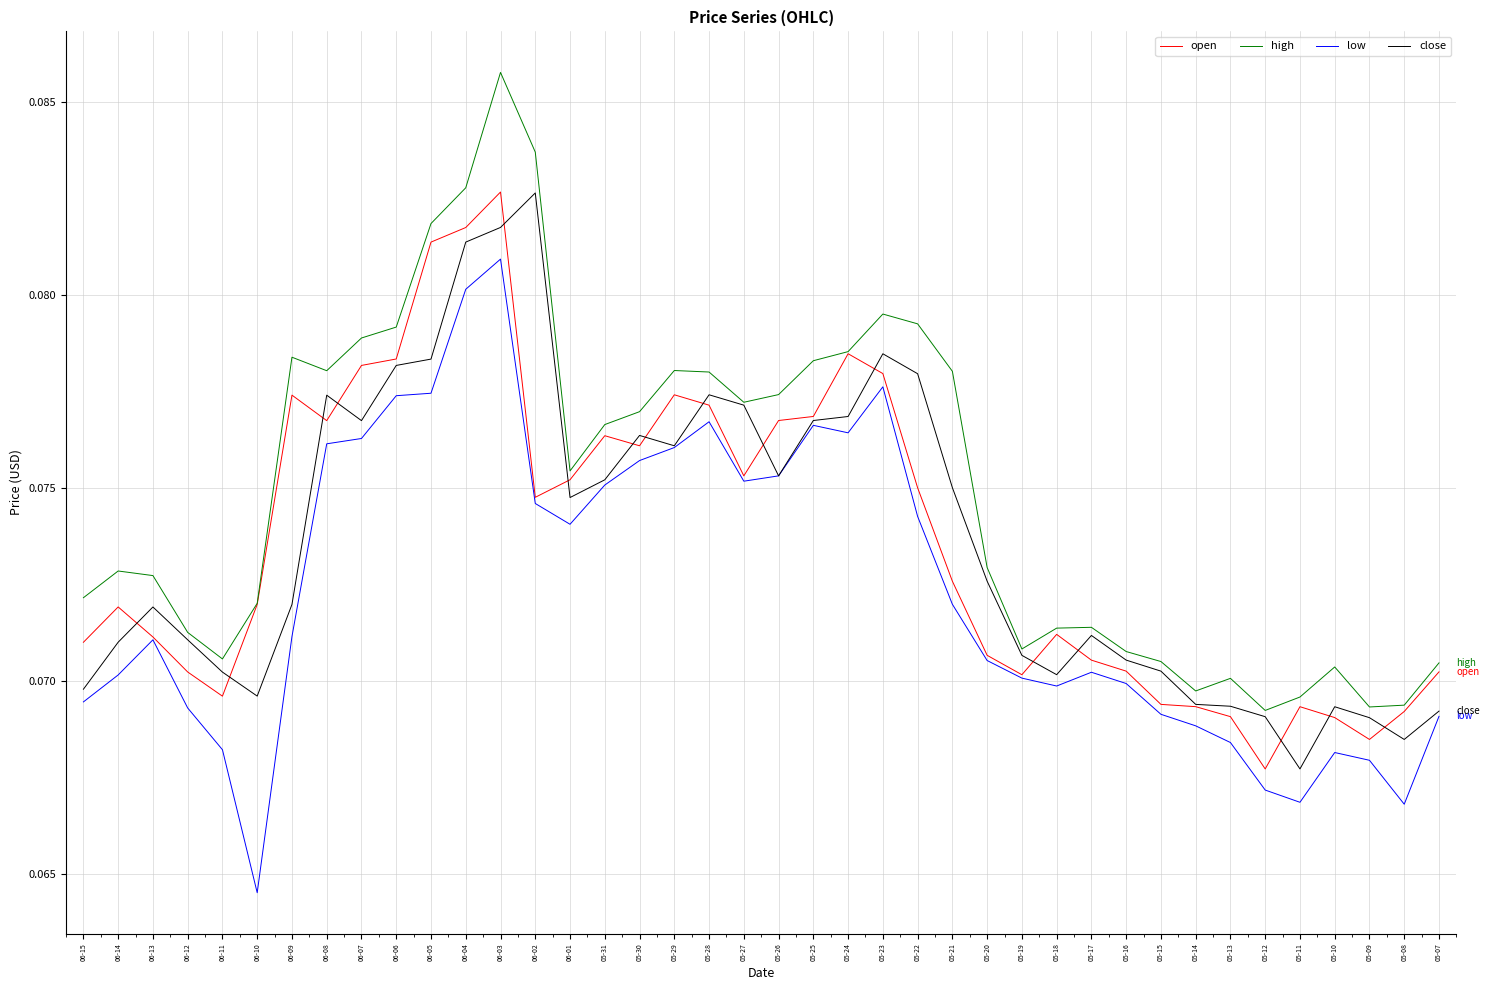

At which label does low reach its minimum?

06-10